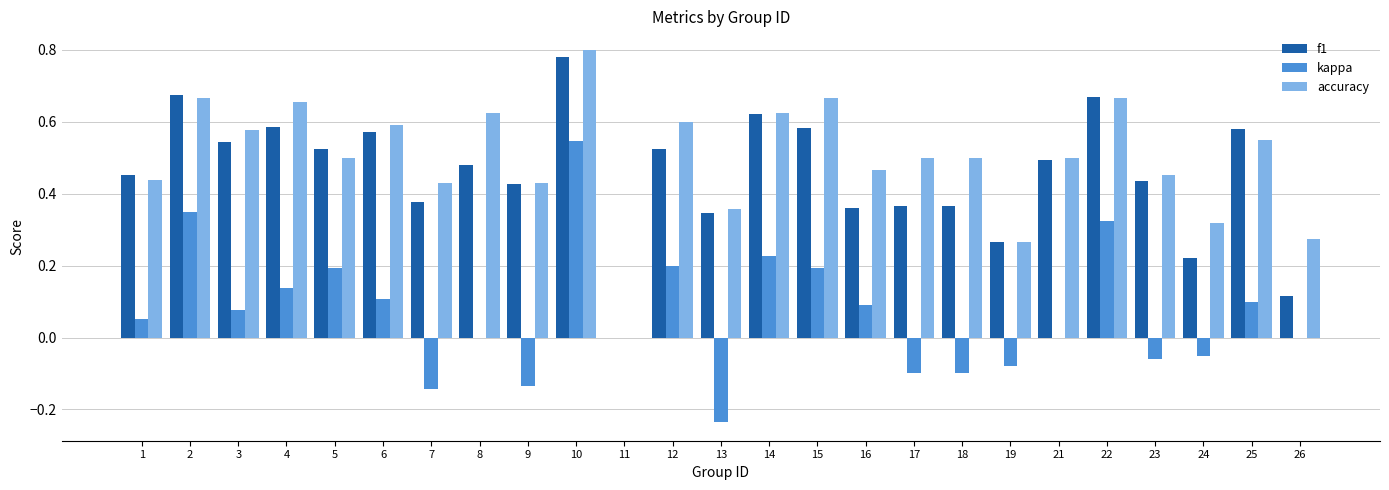

Which label corresponds to the largest value in the chart?

10